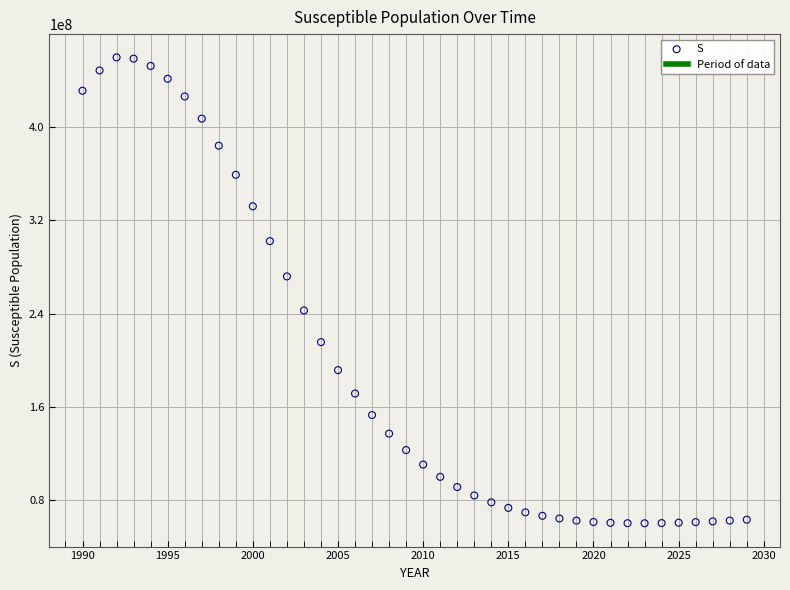

What is the range of Y values (max minus min)?

399999940.2